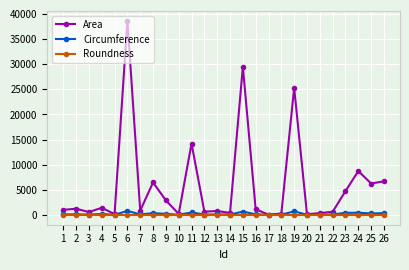

How many categories are shown in the chart?

26